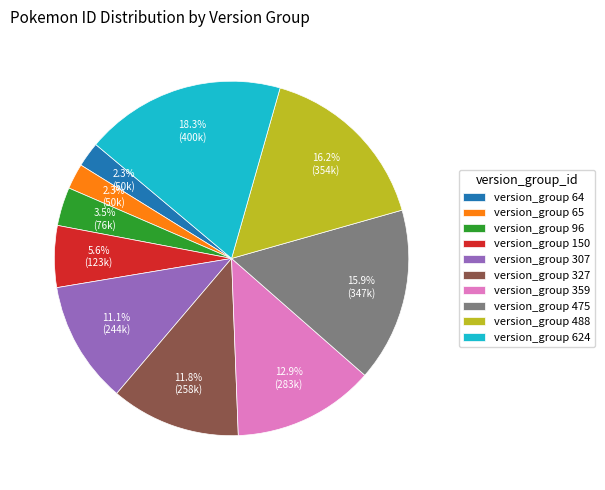

Between version_group 359 and version_group 65, which is larger?

version_group 359